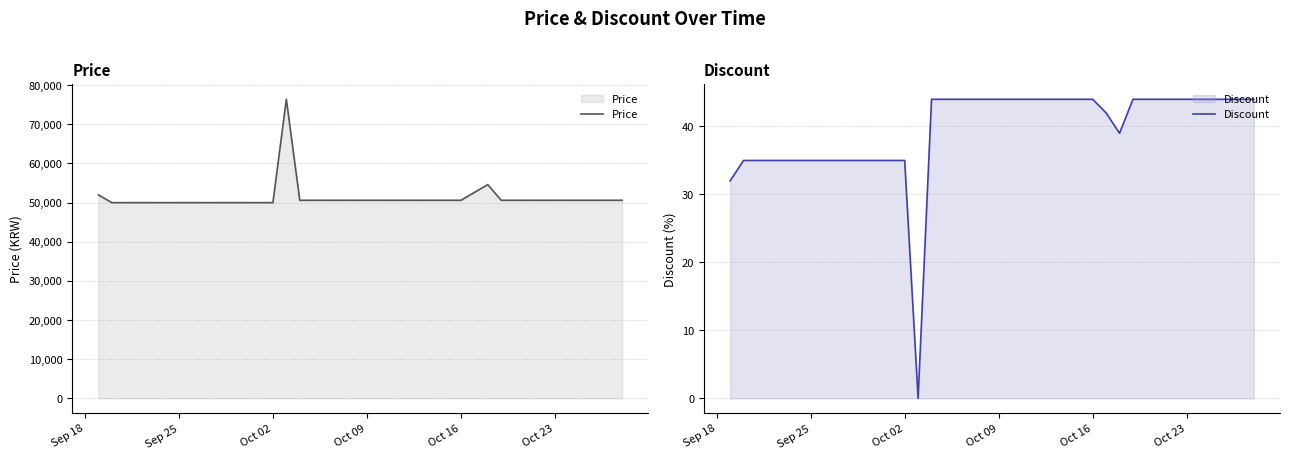

True or false: Discount and Price cross at least once.

False